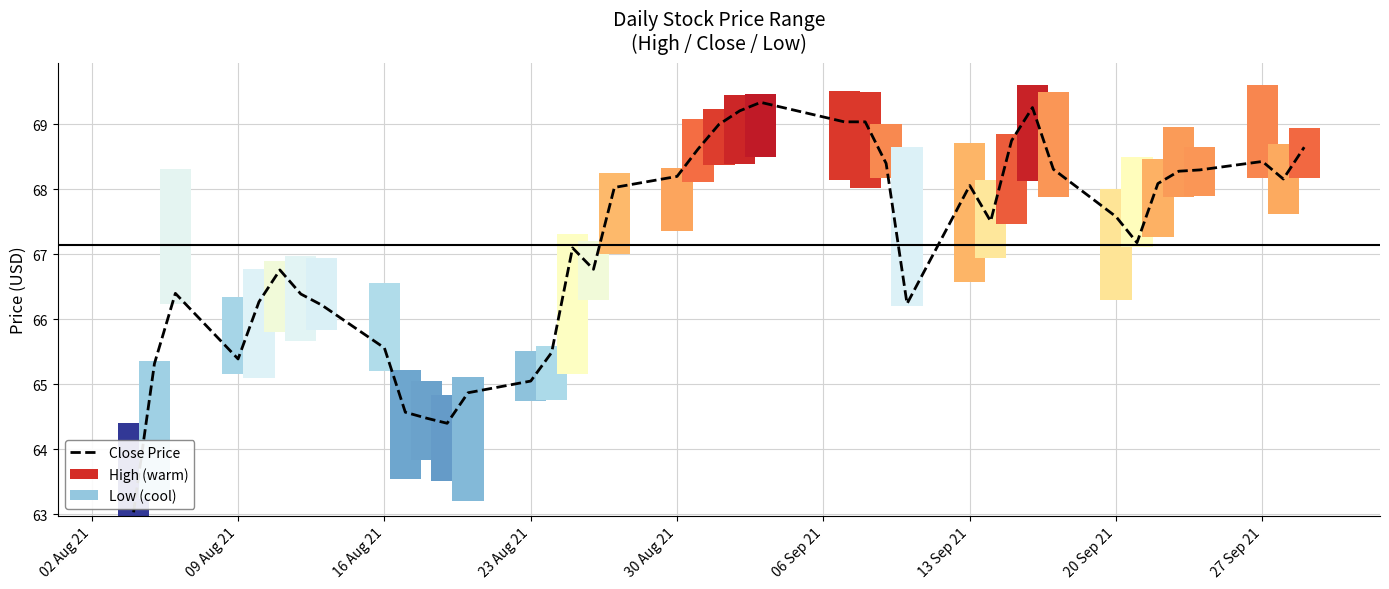

What is the value of the 5th bar from the left?

66.3